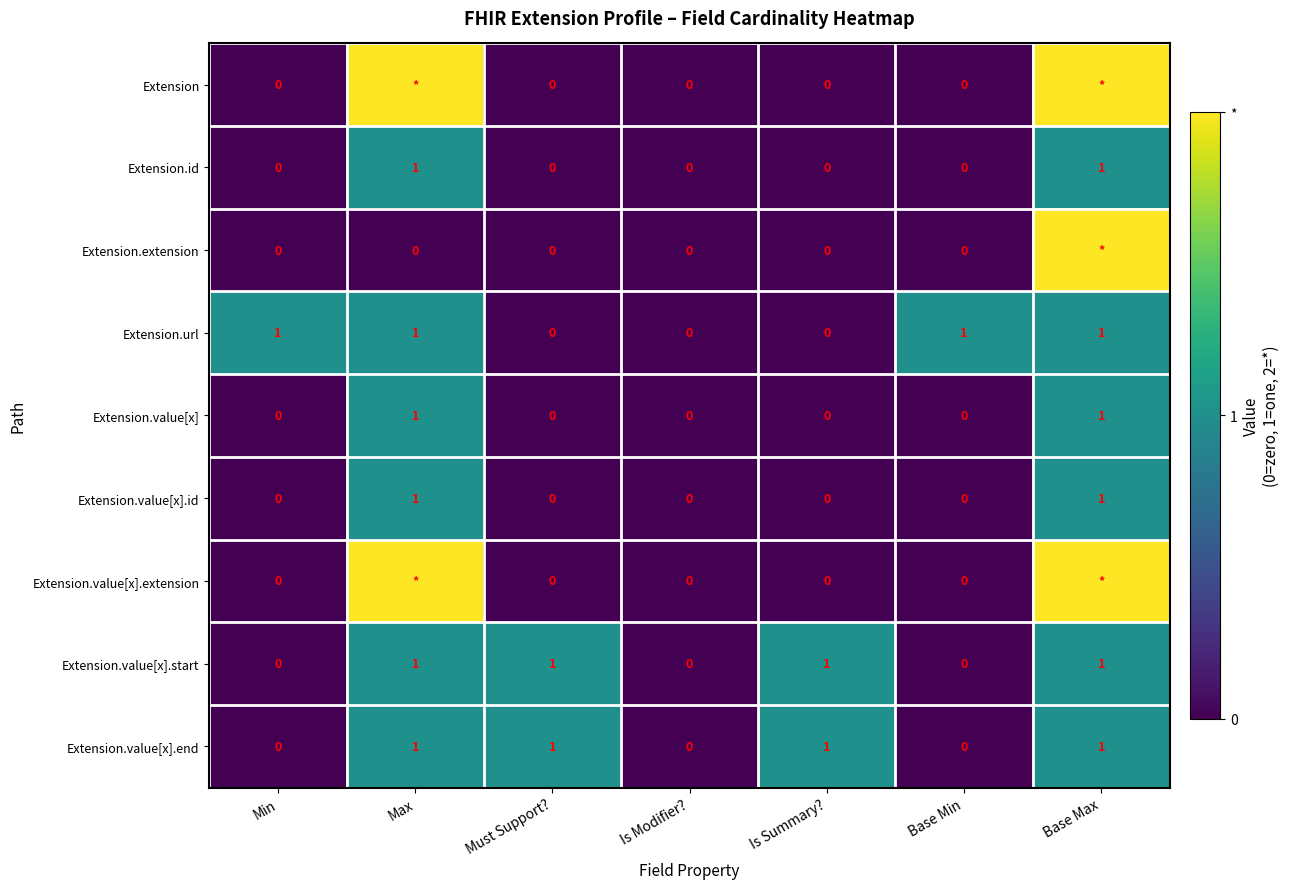

True or false: Extension.url has a value of 1 at Base Min.

True